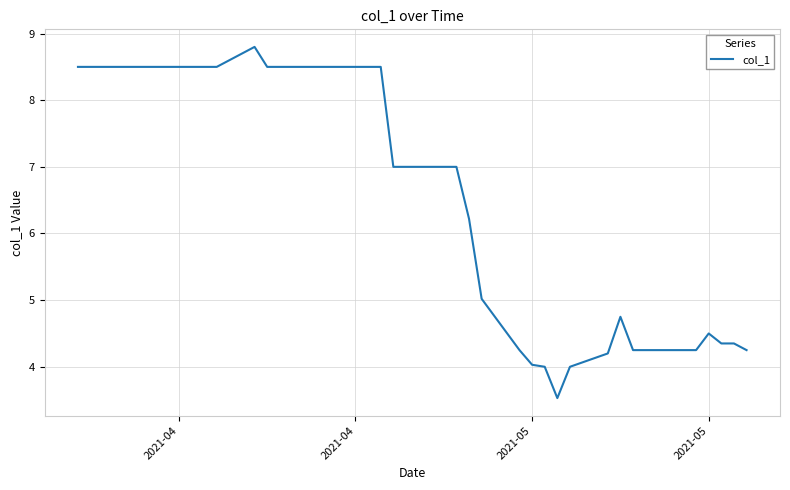

What is the difference between the second highest and second lowest values?

4.5